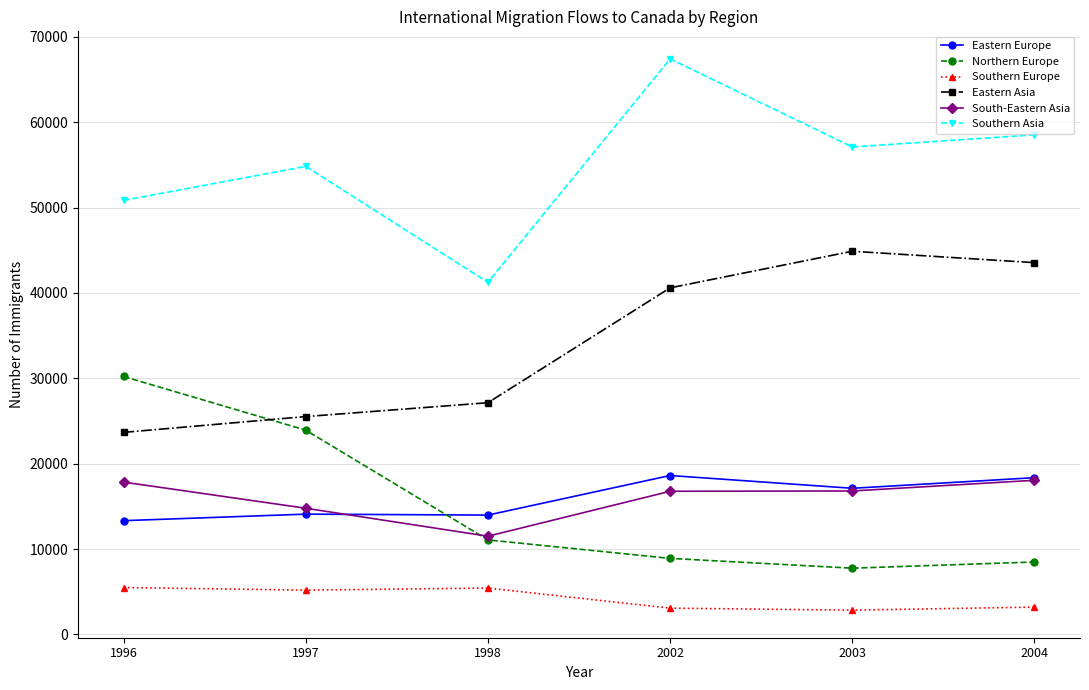

What is the value of the Northern Europe point at the 1st from the left?

30214